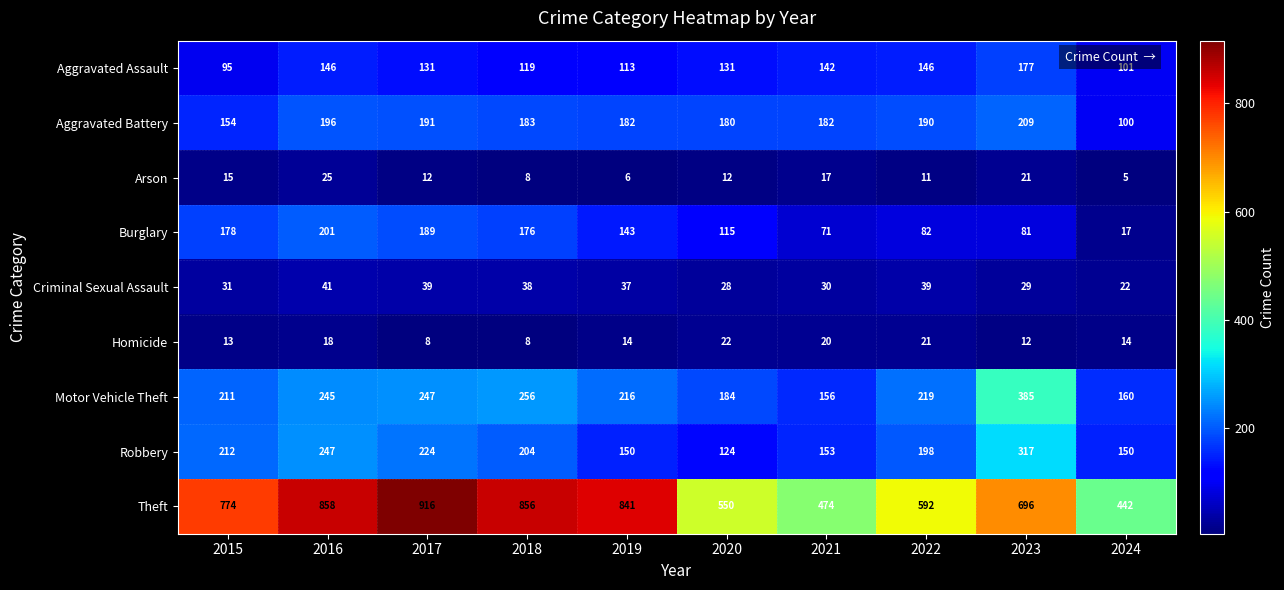

What is the difference between the second highest and minimum values in the Theft series?

416